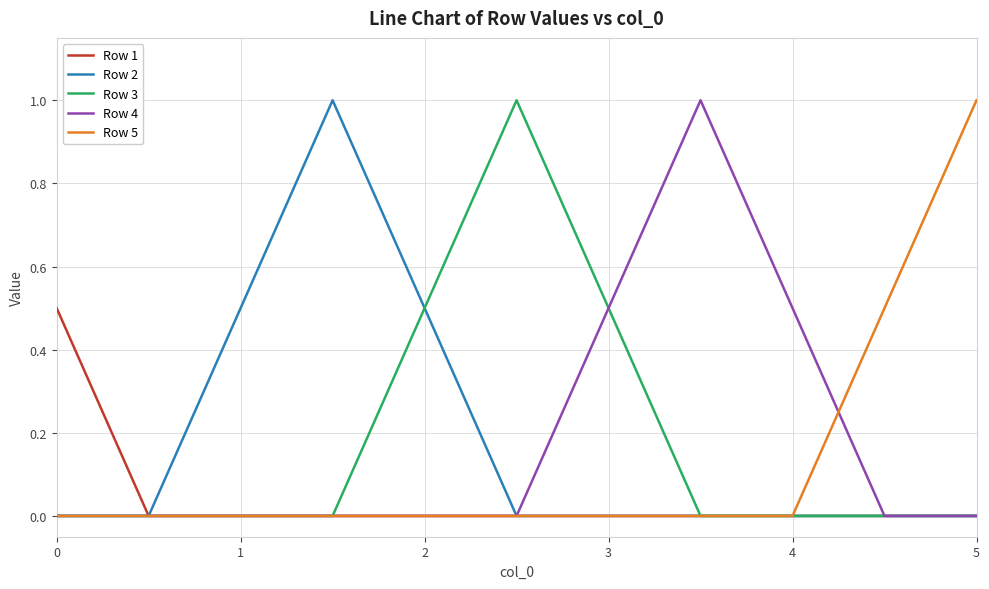

What is the maximum value for Row 4?

1.0